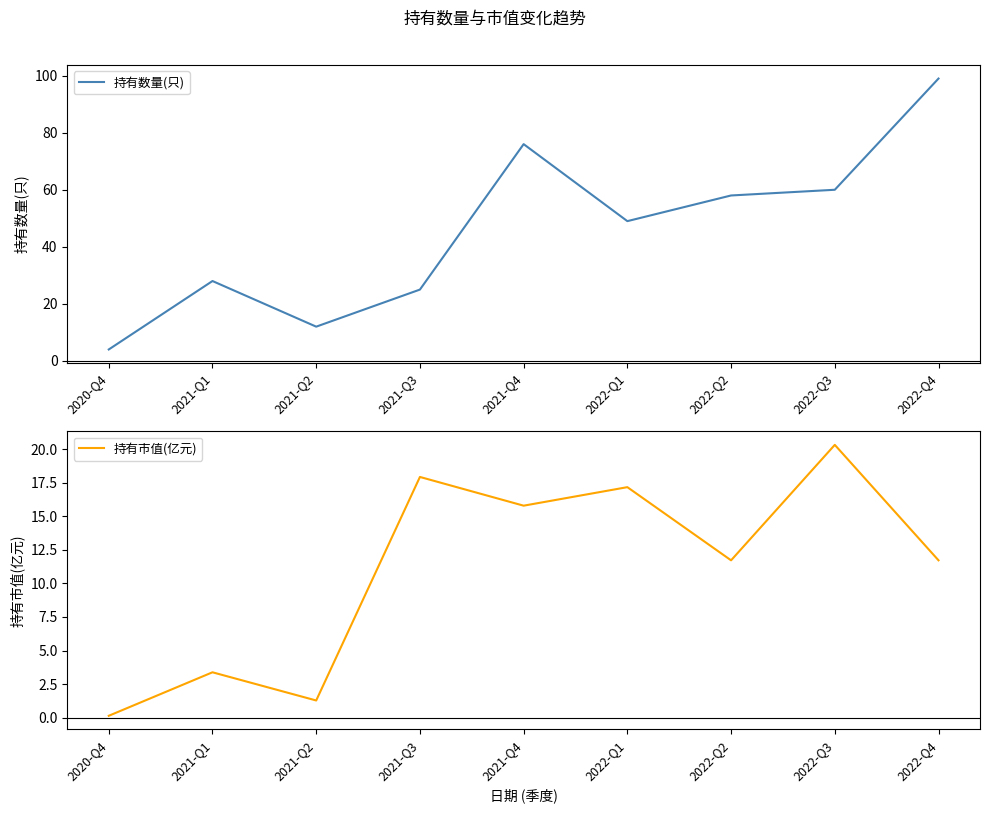

What position from the left is 2022-Q1?

6